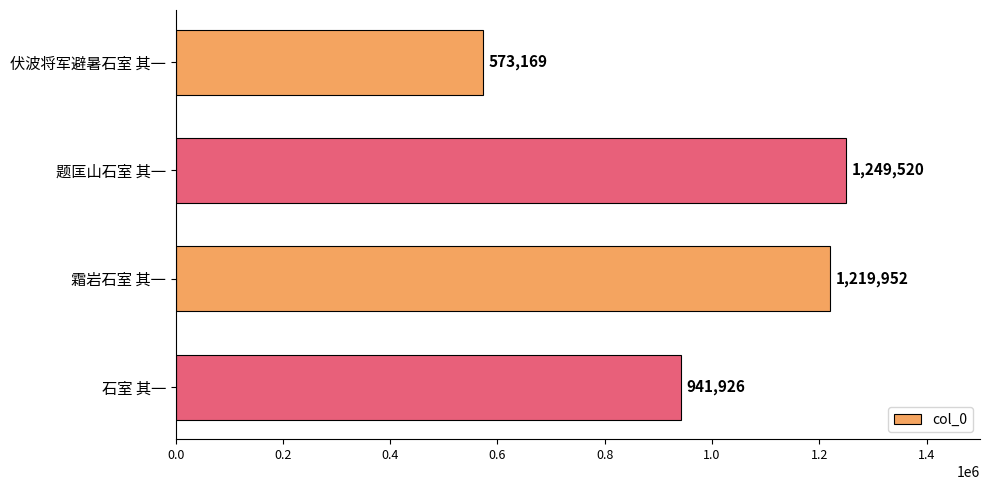

What is the greatest value displayed?

1249520